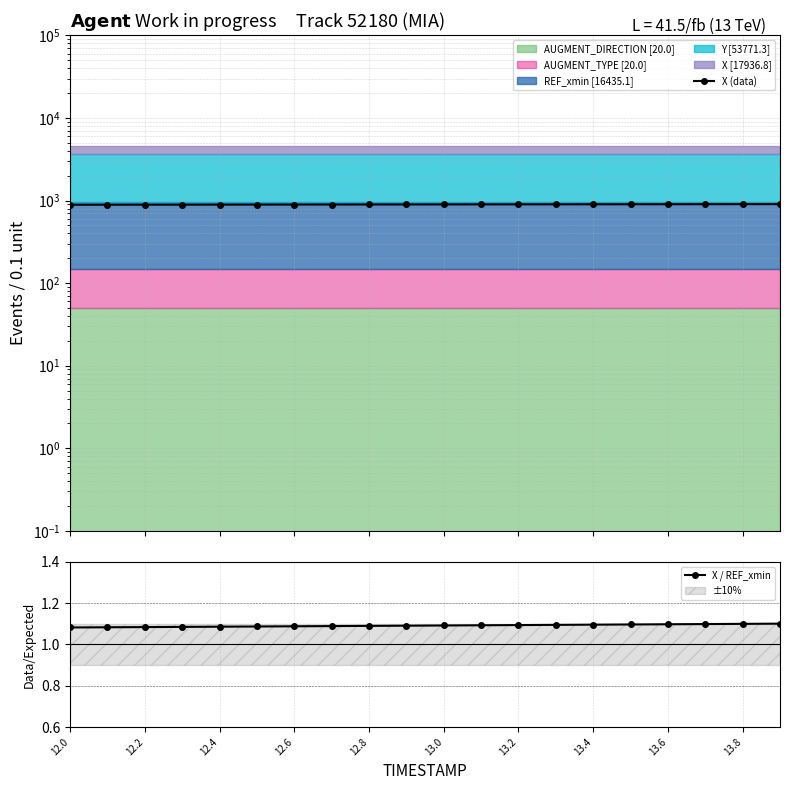

The value of X / REF_xmin at 13.2 is 1.5. True or false?

False